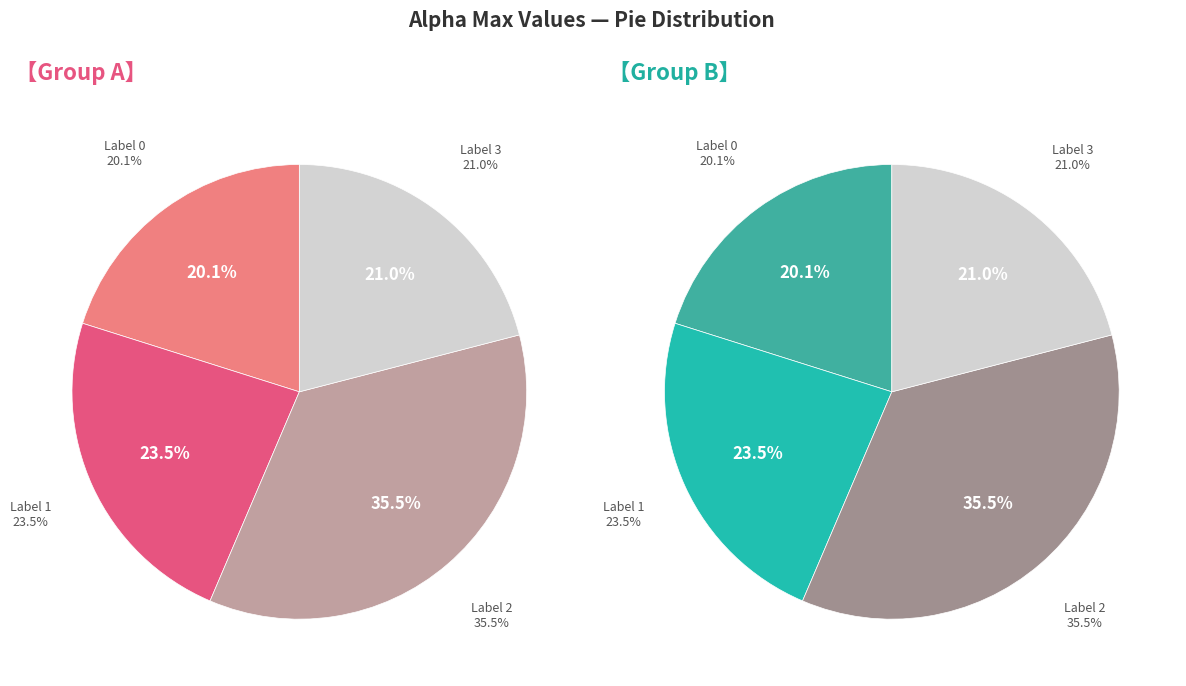

Rank the categories by value from lowest to highest.

0, 3, 1, 2